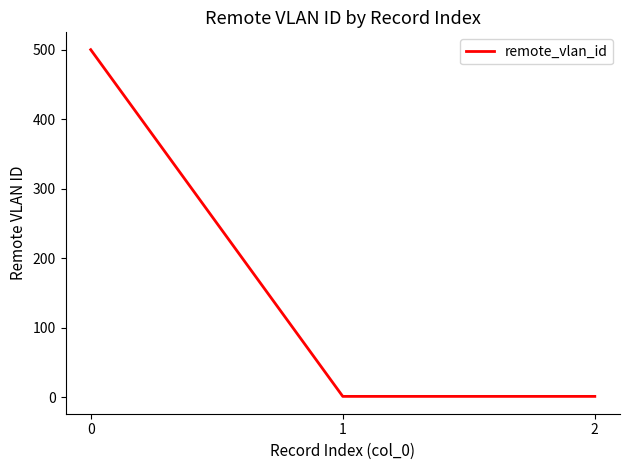

The chart shows a value of 1 at 1. True or false?

True